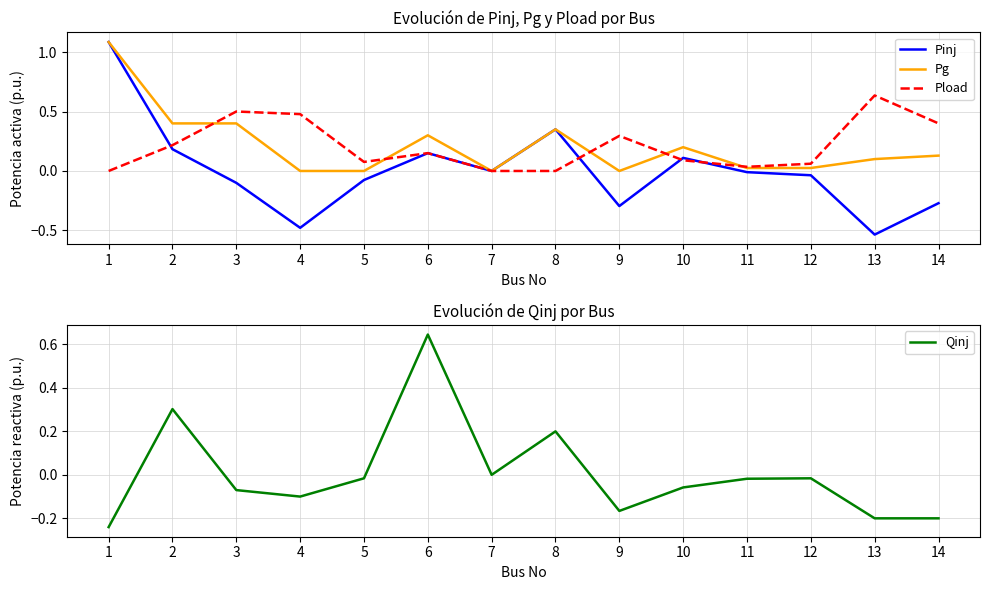

What is the sum of all Pg values?

3.0